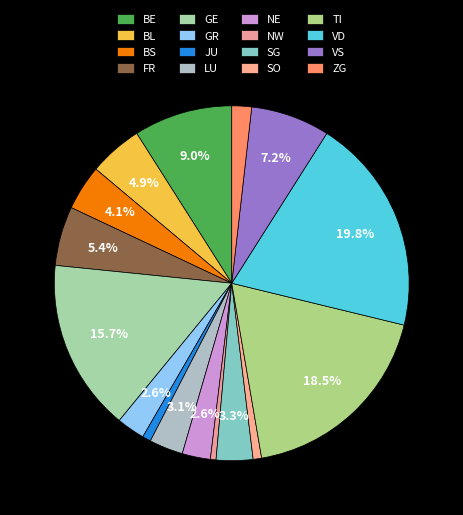

How many segments does this pie chart have?

16